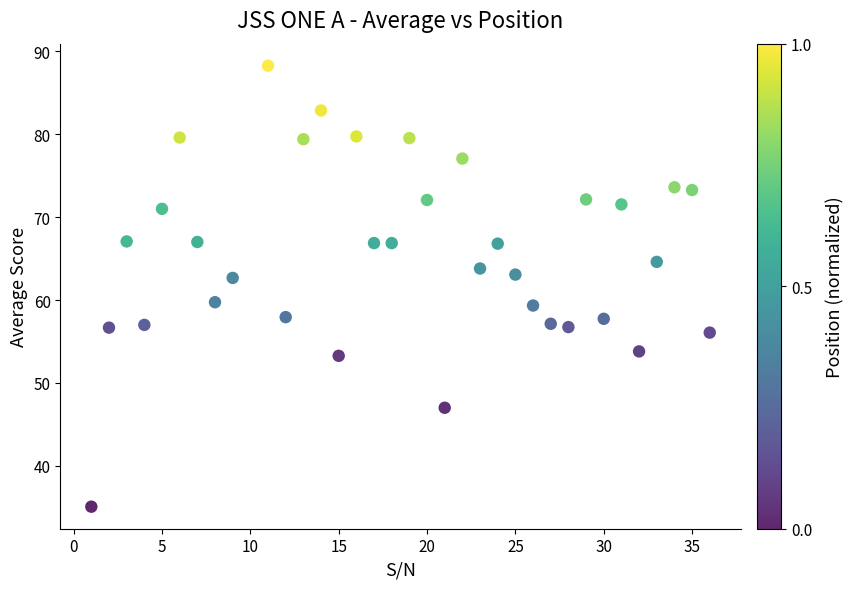

What is the range of Y values (max minus min)?

53.2